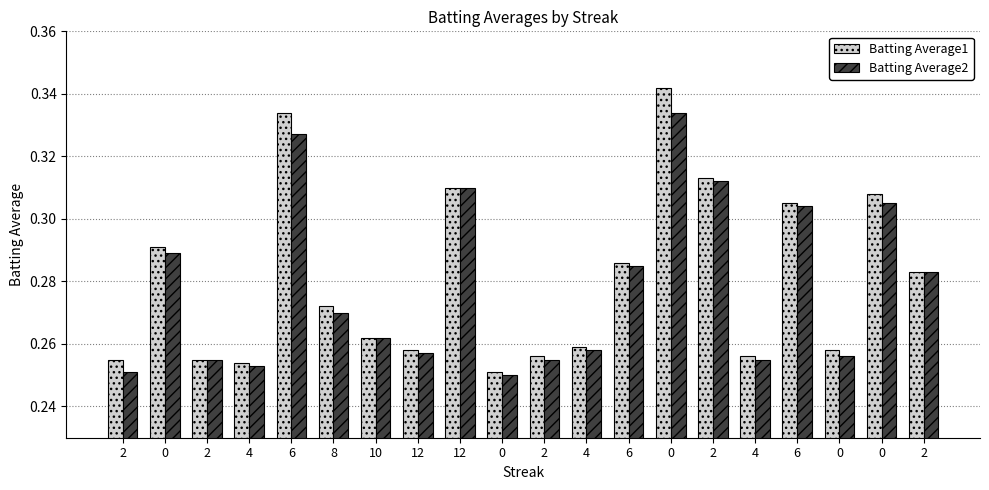

What is the total value across all series at 2?

0.5